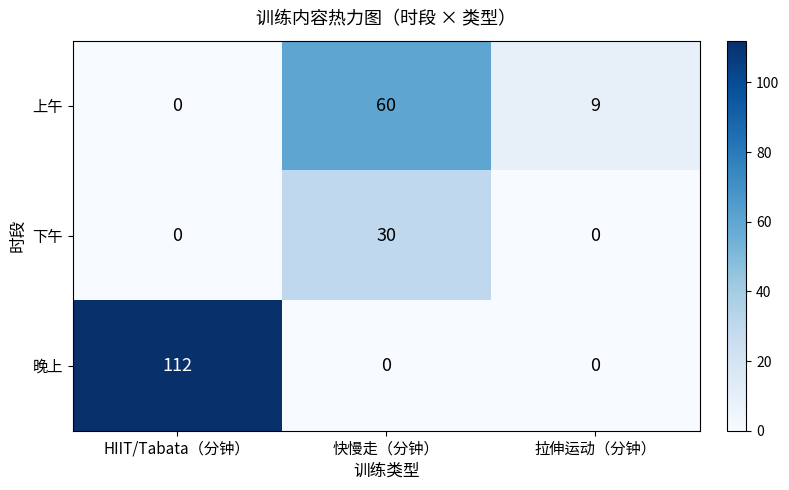

How many data points does each series have?

3